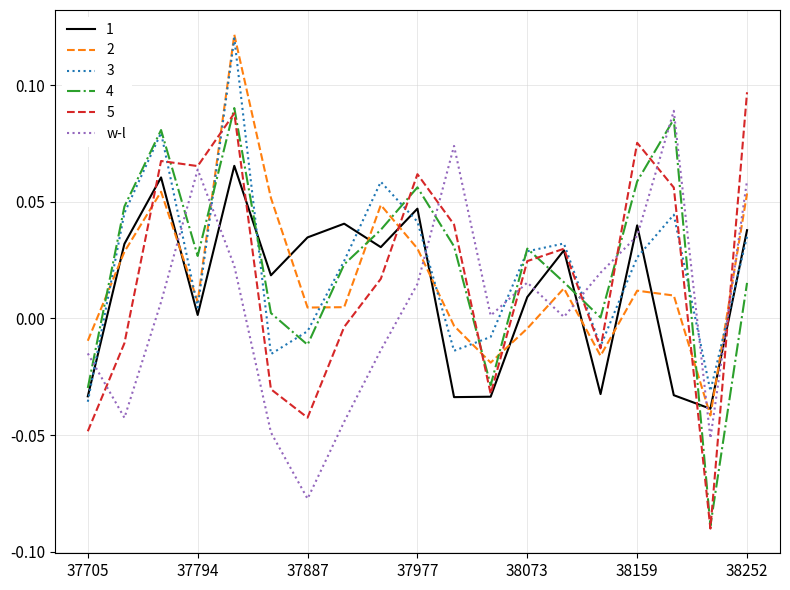

Which series ends up on top after the final intersection of 4 and 2?

2